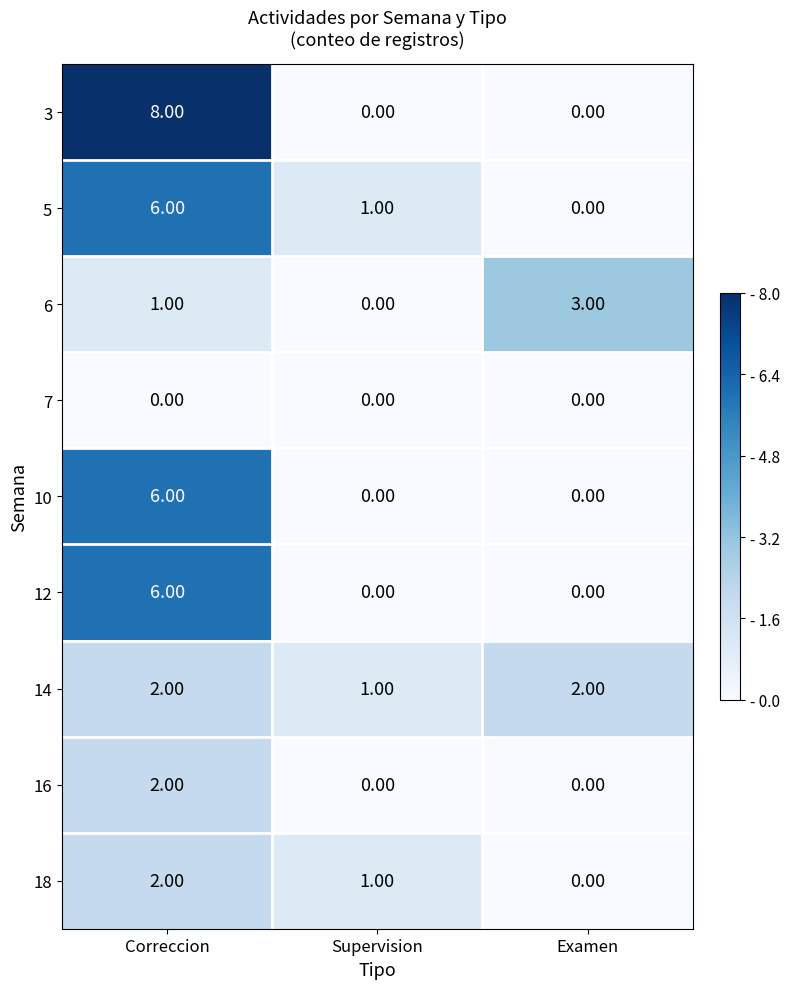

Is the value of 12 at Supervision greater than the value of 10 at Correccion?

No